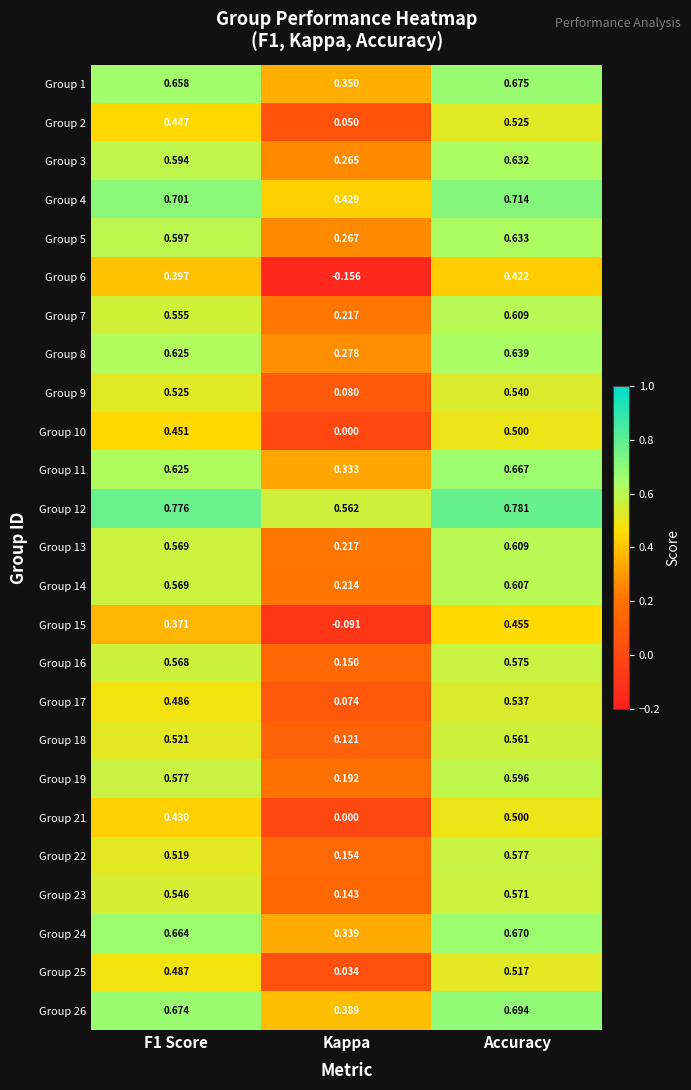

At which label does Group 1 reach its peak?

Accuracy